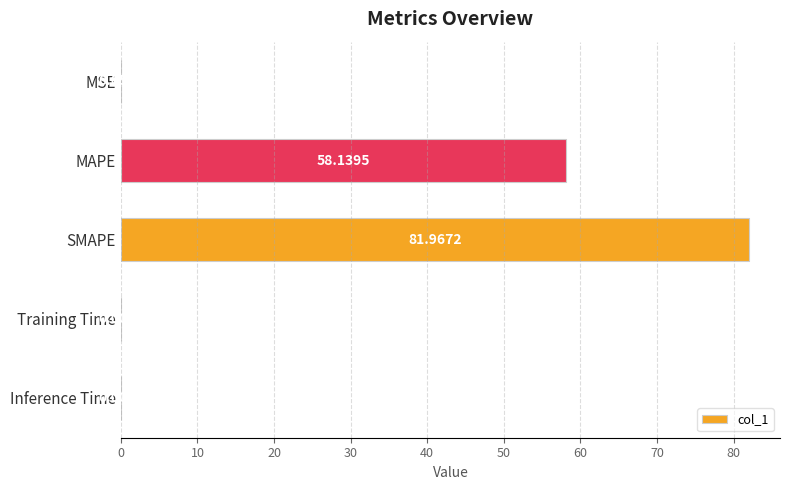

Where is the data nearest to the value 40?

MAPE